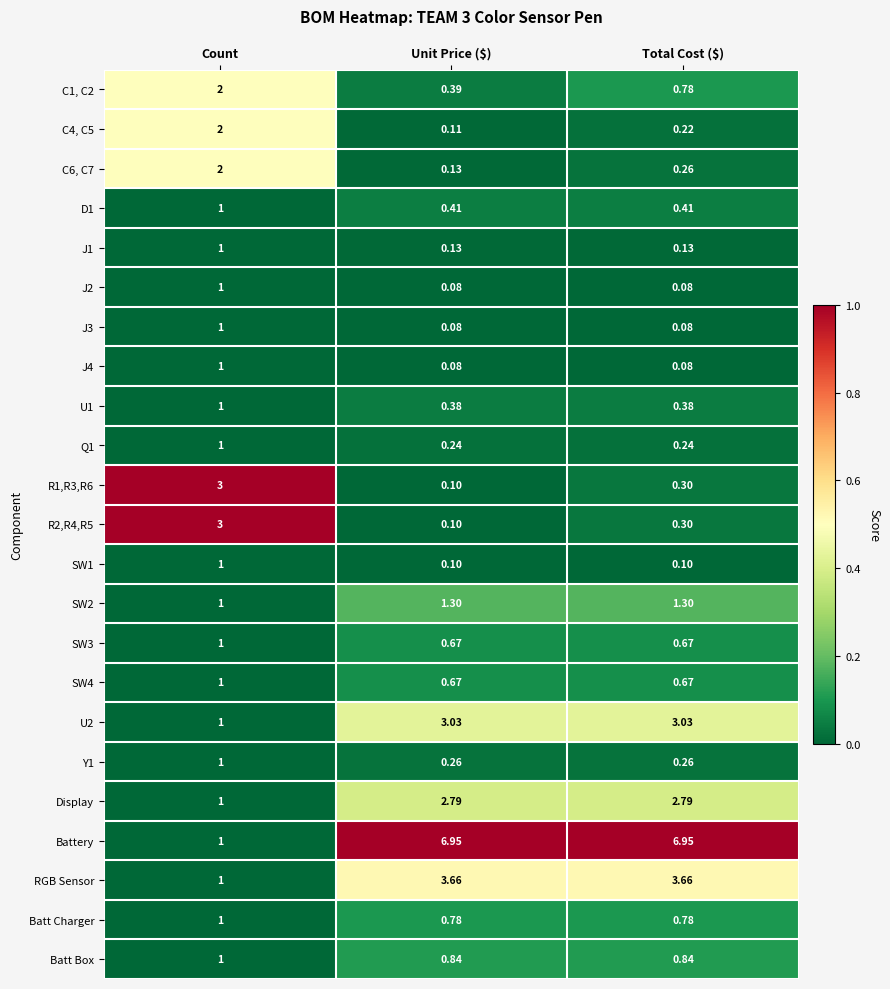

At which category is the sum across all series the highest?

Count